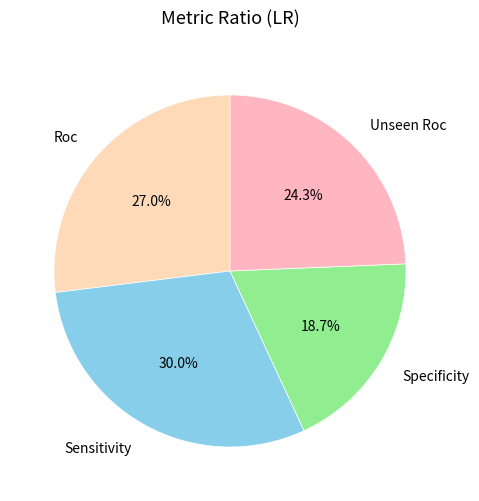

The Specificity slice represents 19% of the pie. True or false?

True